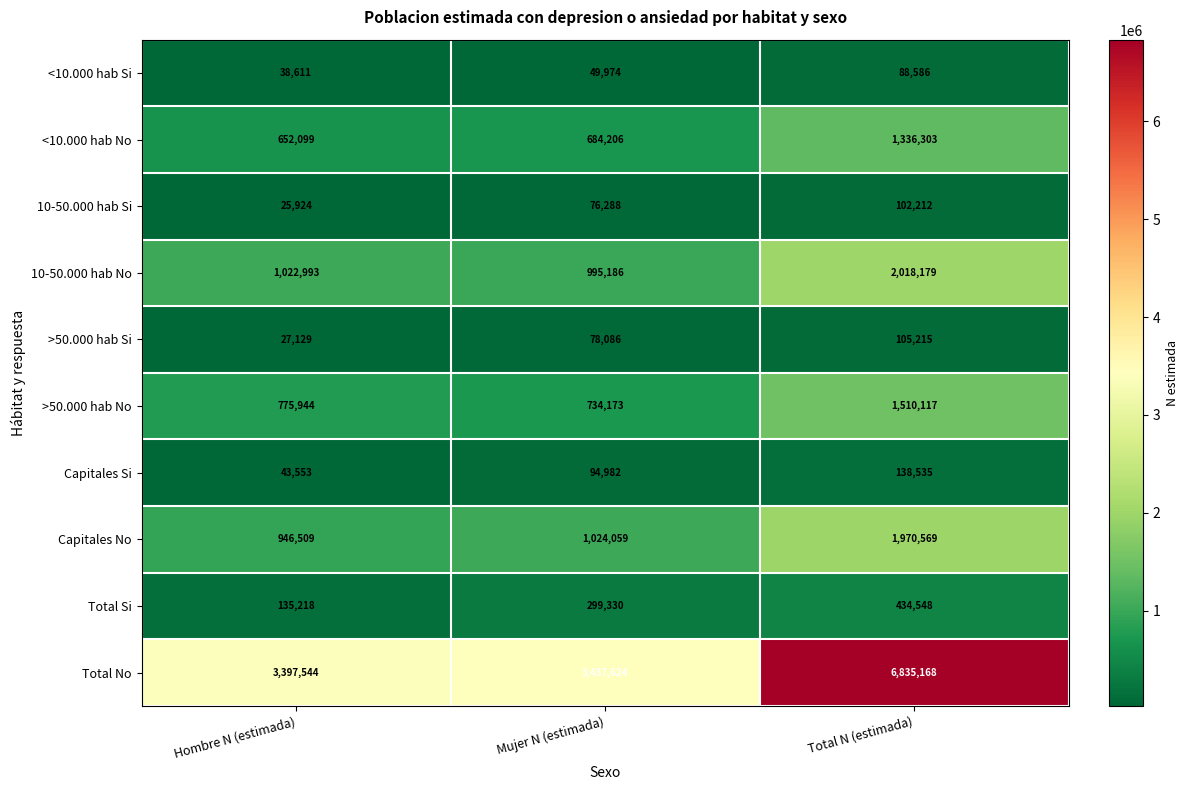

Which series has the largest range (max minus min)?

Total No